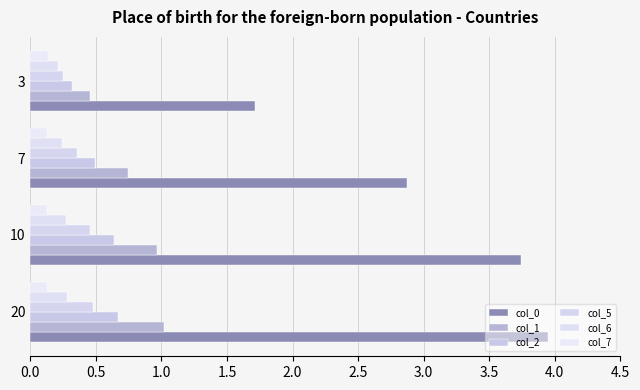

What is the difference between the maximum and second lowest values in the col_5 series?

0.1